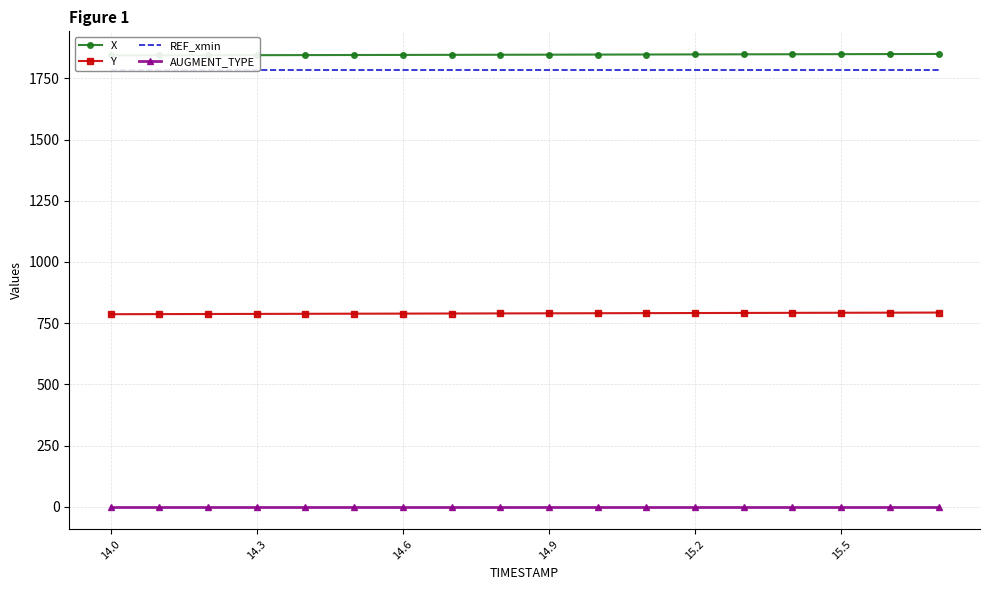

What is the sum of all X values?

33237.4